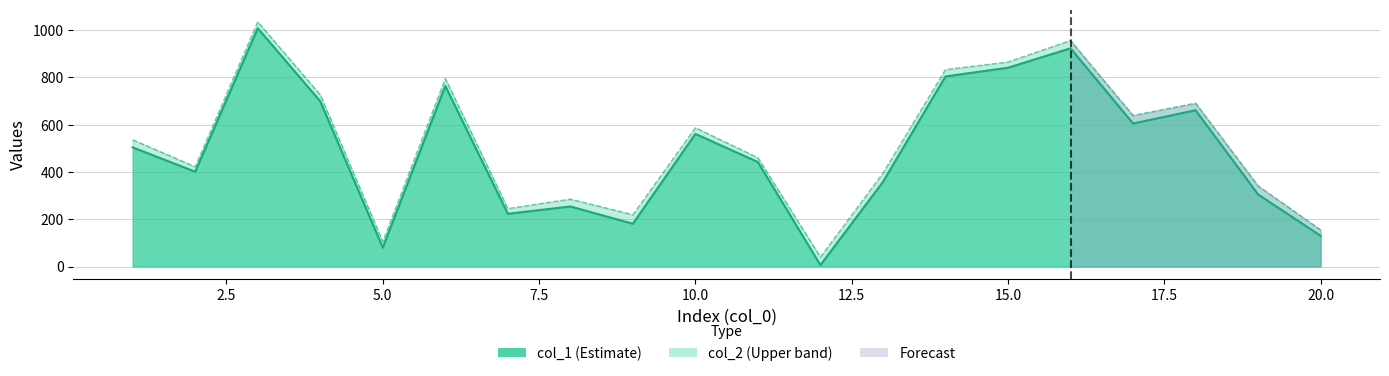

List the series in order of their overall mean, highest first.

col_2, col_1